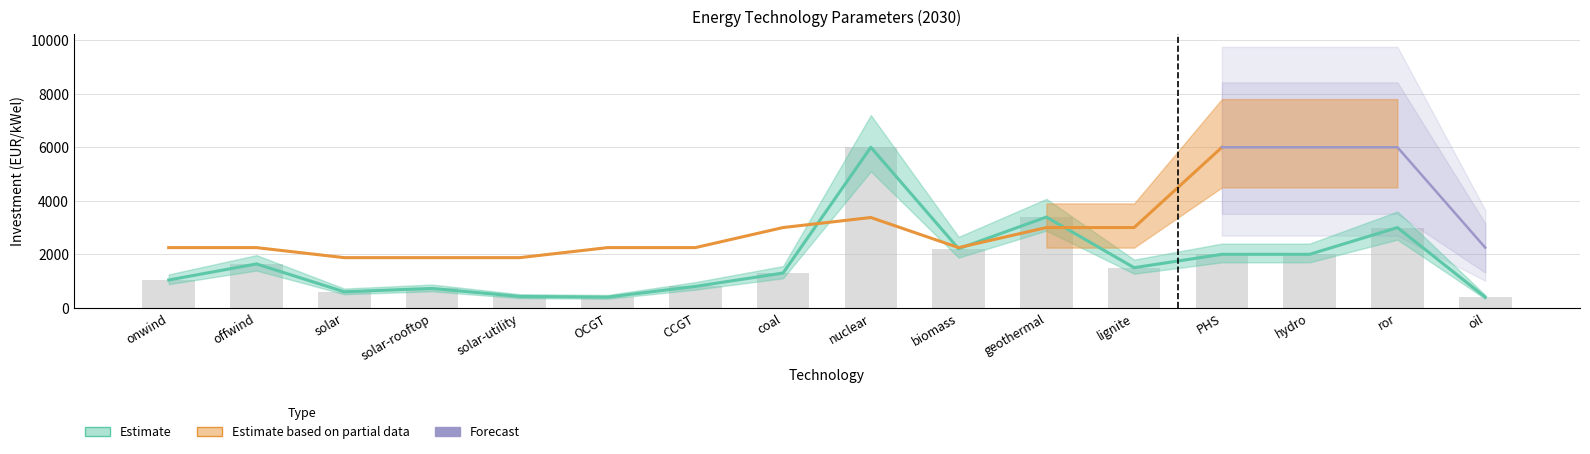

Is it true that the value at nuclear is 8036?

False